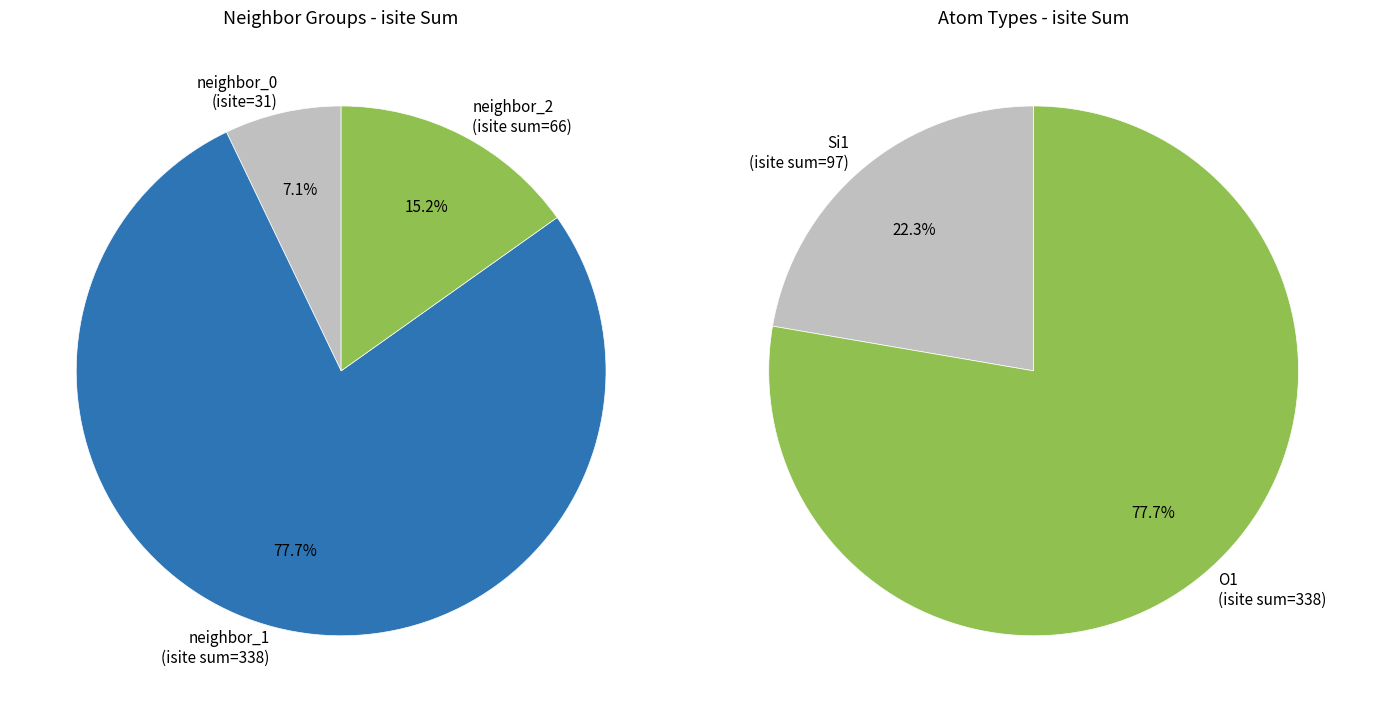

Approximately how many times larger is the value at O1 (isite=59) compared to Si1 (isite=11)?

5.4